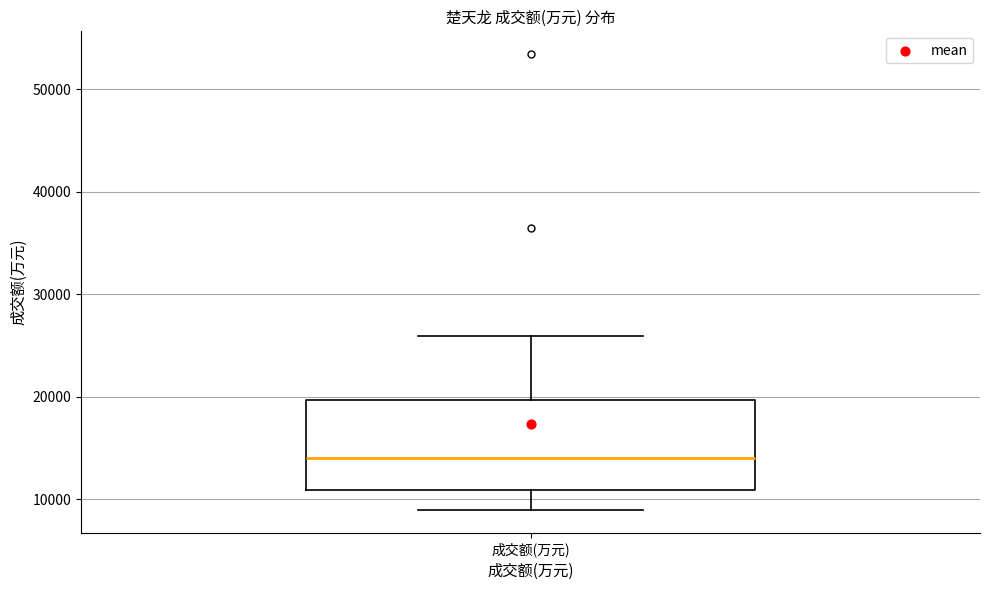

Transcribe this box plot: give where the median line is, the range the box spans, and where the two whiskers end, as read against the y-axis. The values are not printed on the chart, so give them approximately, as read against the axis.

median 14000, box 11000 to 20000, whiskers 9000 to 26000